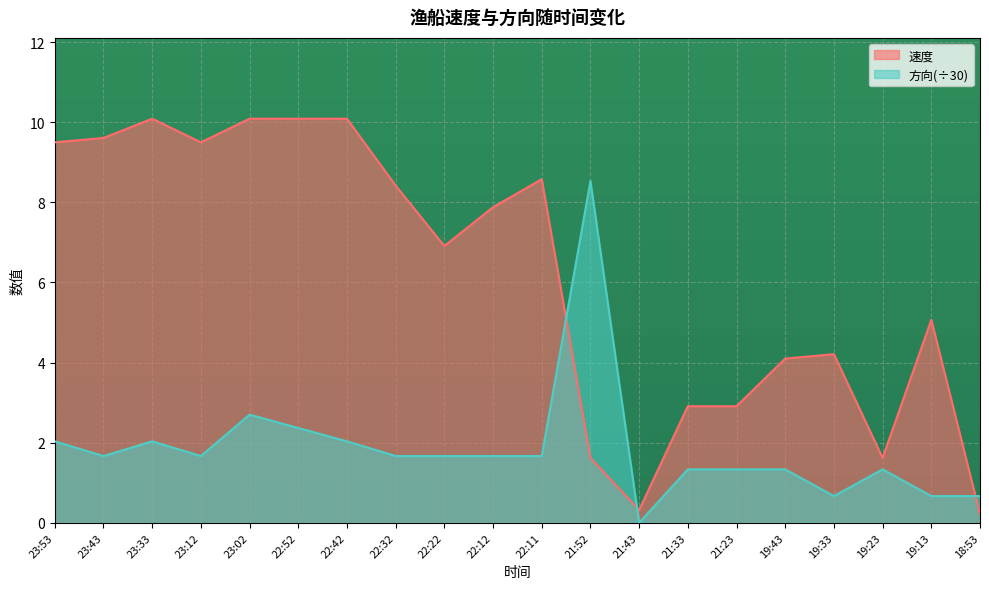

How many values in the 方向 series exceed 1?

16